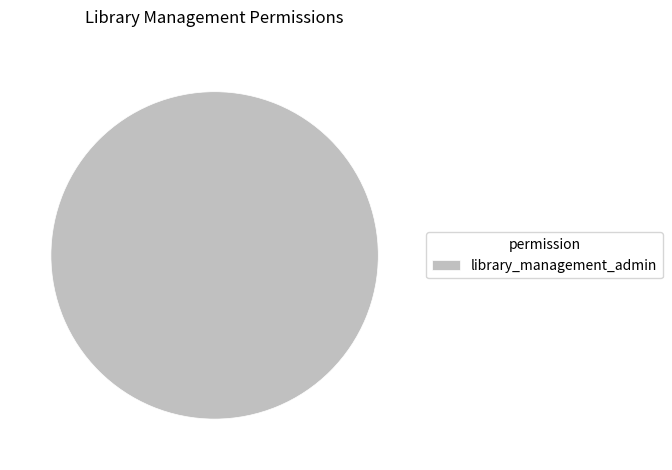

True or false: library_management_admin accounts for 100% of the total.

True